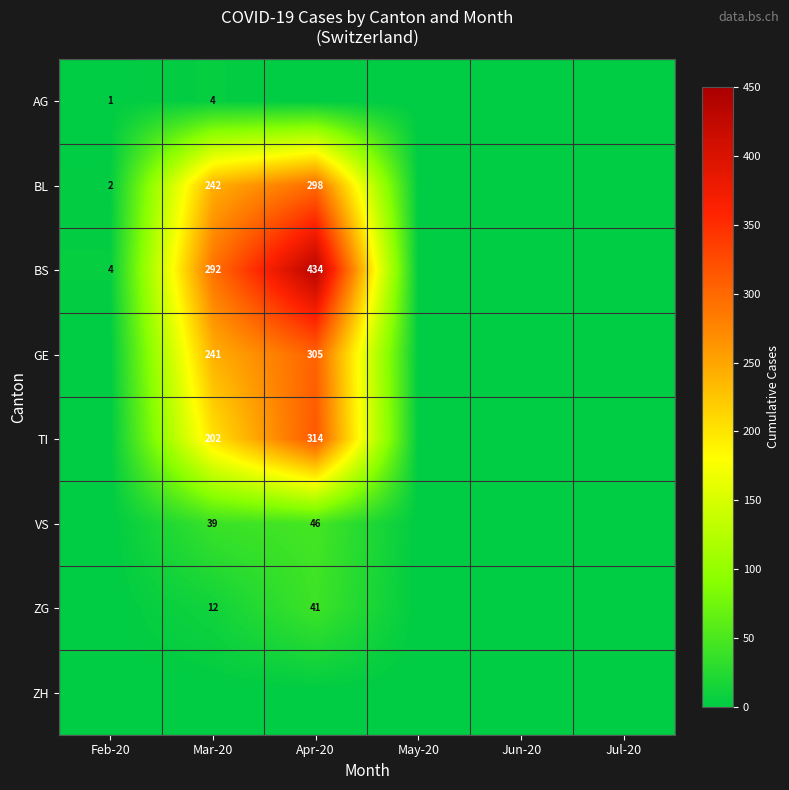

At how many categories does at least one series exceed 17?

2